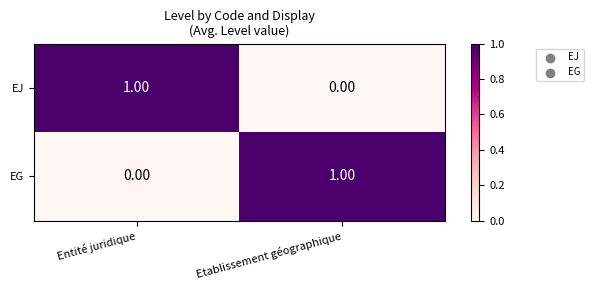

At Etablissement géographique, list the series in order from largest to smallest.

EG, EJ